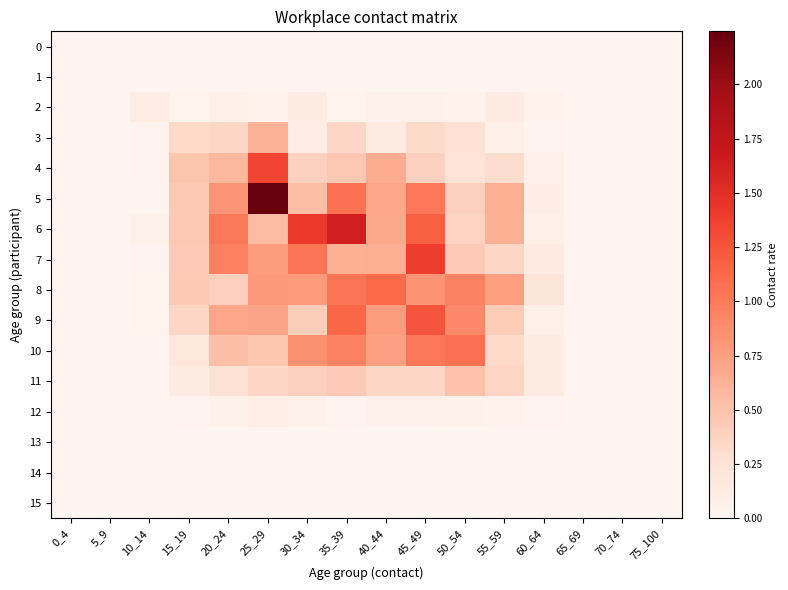

At how many categories does at least one series exceed 1?

7